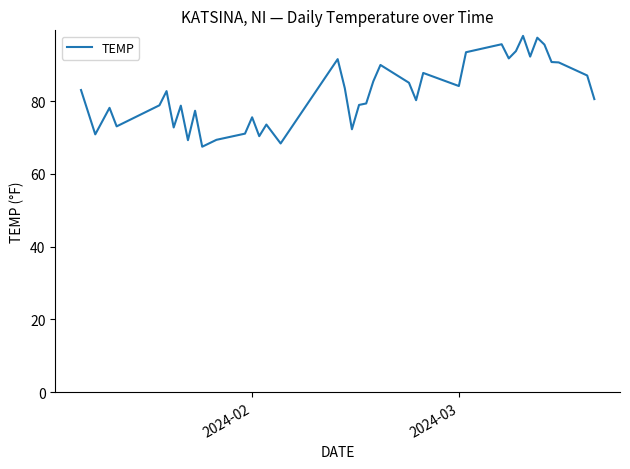

What is the maximum value shown in the chart?

98.0